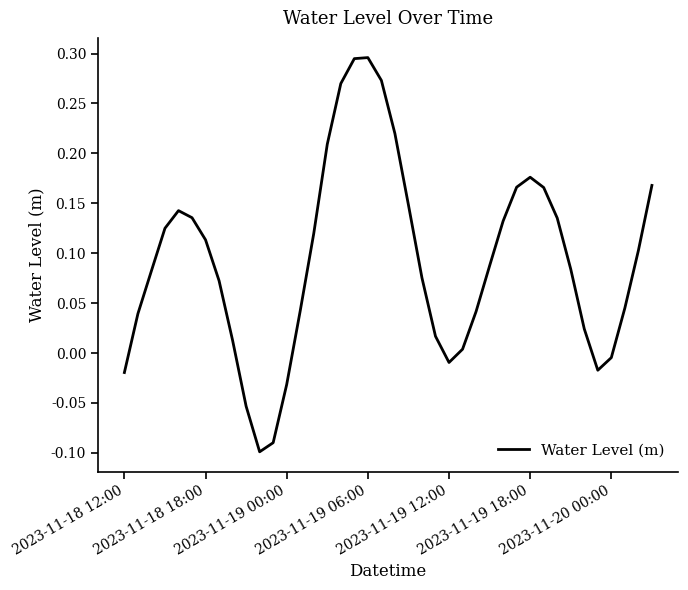

What is the difference between the maximum and minimum values?

0.4